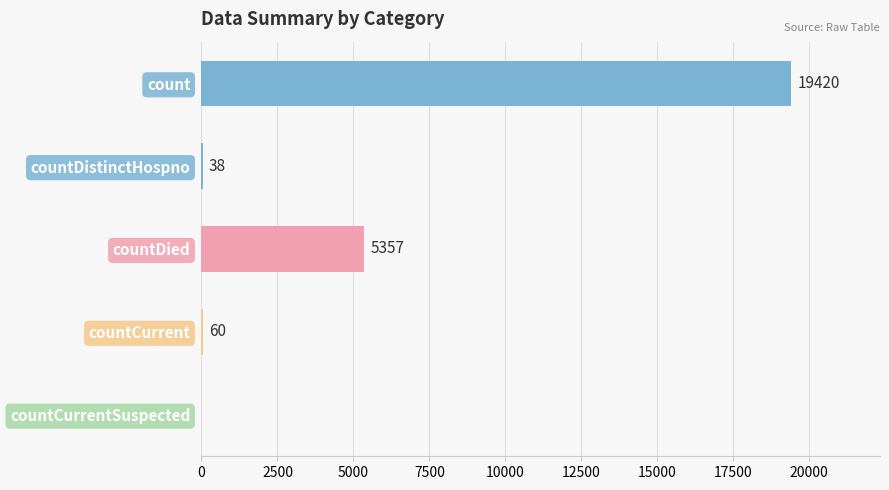

What is the sum of all values?

24875